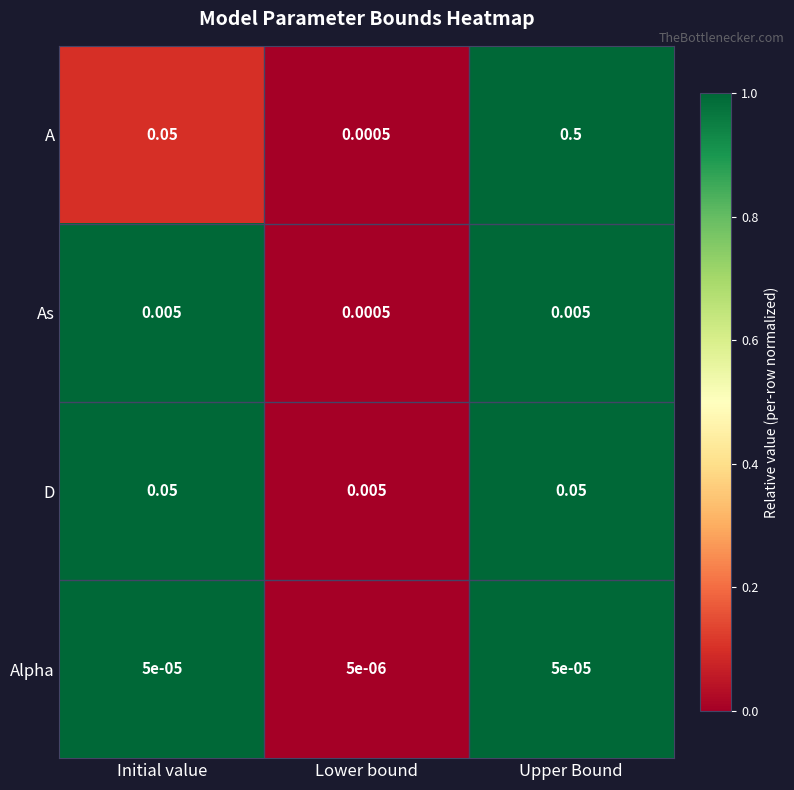

Which series has the largest total across all categories?

A